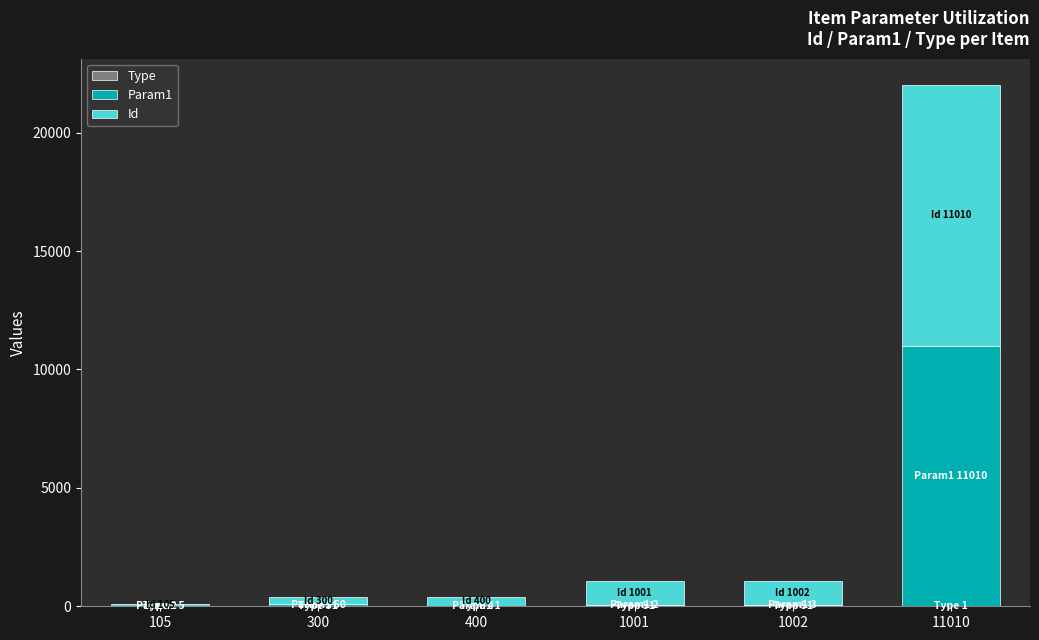

What is the difference between the second highest and second lowest values in the Type series?

49